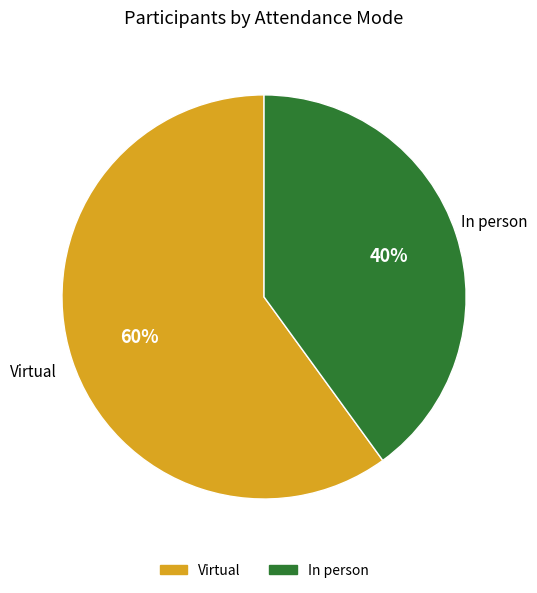

To the nearest percent, what is the difference between the largest and smallest slice percentages?

20%